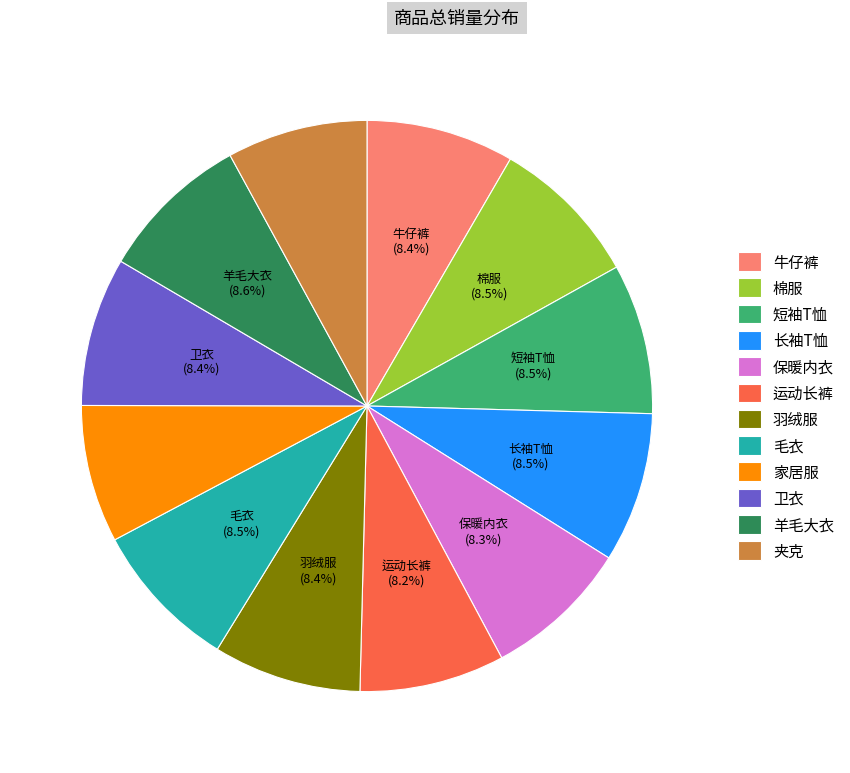

Does 保暖内衣 represent more than half of the total?

No